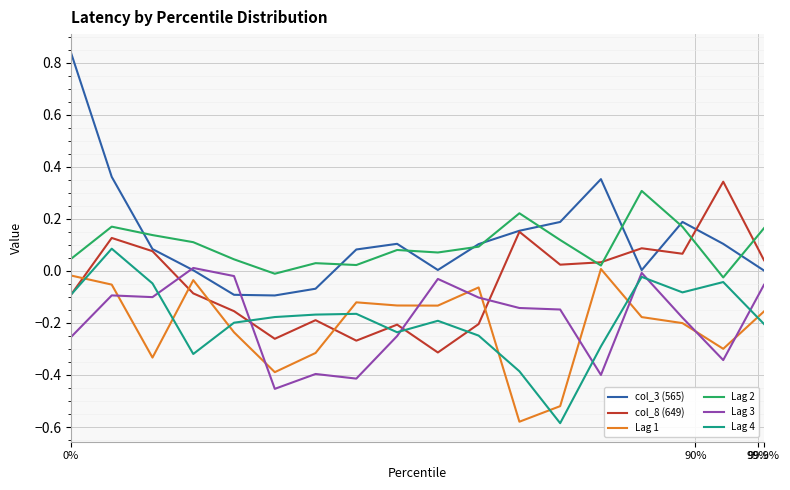

Which series has the widest spread of values?

col_3 (565)